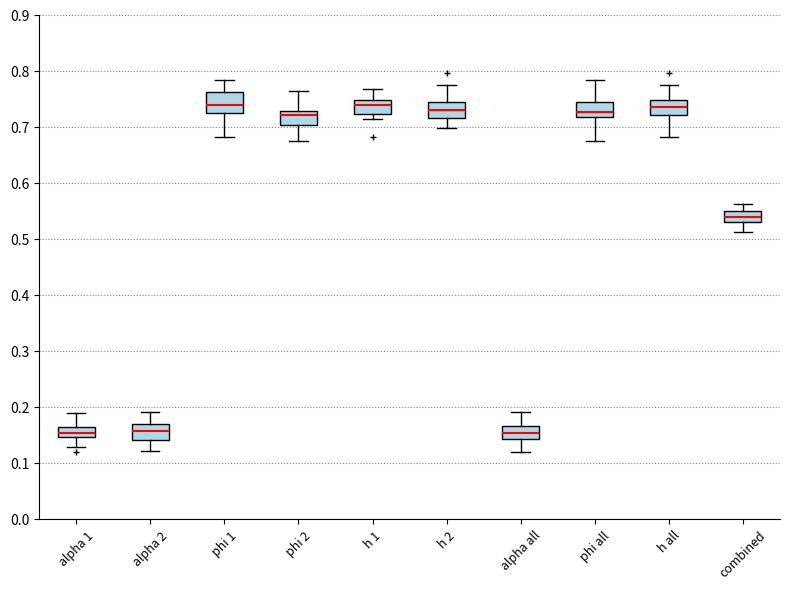

Reading left to right, transcribe this box plot: for each box, give where its median line is, the range the box spans, and where its two whiskers end, as read against the y-axis. The values are not printed on the chart, so give them approximately, as read against the axis.

alpha 1: median 0.15 (inside the box), box 0.15 to 0.16, whiskers 0.13 to 0.19
alpha 2: median 0.16, box 0.14 to 0.17, whiskers 0.12 to 0.19
phi 1: median 0.74, box 0.72 to 0.76, whiskers 0.68 to 0.78
phi 2: median 0.72, box 0.70 to 0.73, whiskers 0.67 to 0.76
h 1: median 0.74, box 0.72 to 0.75, whiskers 0.71 to 0.77
h 2: median 0.73, box 0.72 to 0.74, whiskers 0.70 to 0.77
alpha all: median 0.15, box 0.14 to 0.17, whiskers 0.12 to 0.19
phi all: median 0.73, box 0.72 to 0.74, whiskers 0.67 to 0.78
h all: median 0.73, box 0.72 to 0.75, whiskers 0.68 to 0.77
combined: median 0.54, box 0.53 to 0.55, whiskers 0.51 to 0.56